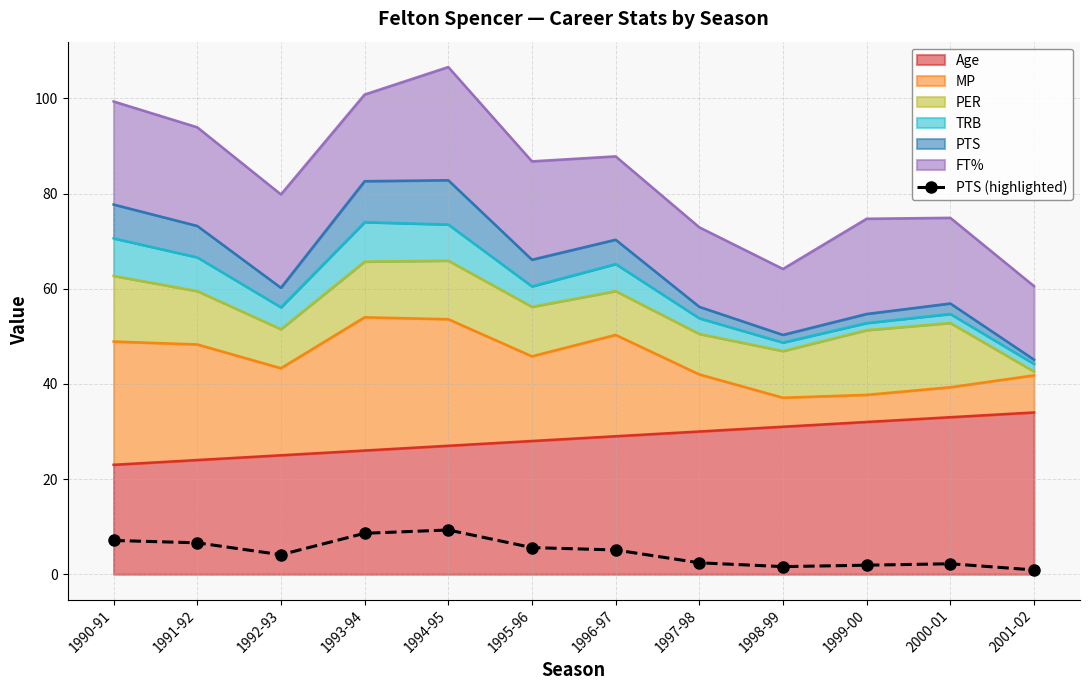

List the labels in order of value, smallest first.

2001-02, 1998-99, 1999-00, 2000-01, 1997-98, 1992-93, 1996-97, 1995-96, 1991-92, 1990-91, 1993-94, 1994-95